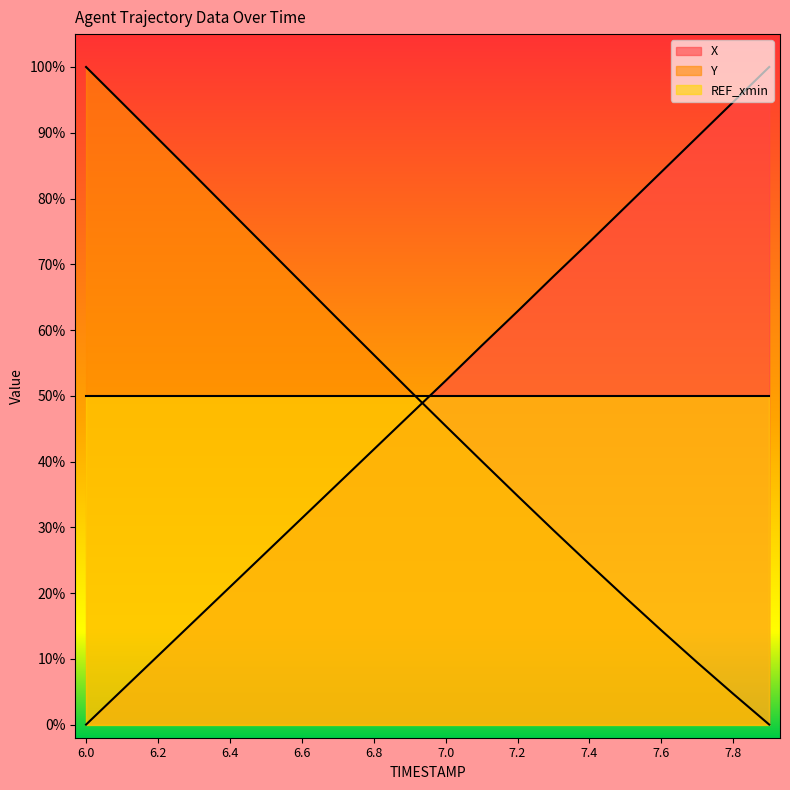

Is the value of Y at 6.4 greater than the value of X at 7.7?

No